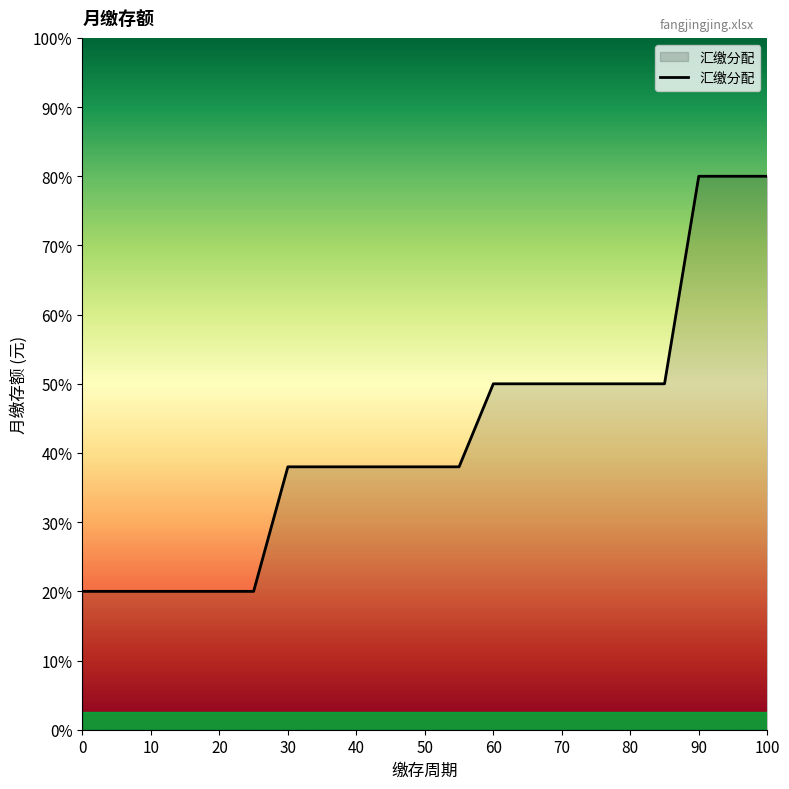

Reading left to right, extract all data points from this chart.

1600	1600	1600	1600	1600	1600	3040	3040	3040	3040	3040	3040	4000	4000	4000	4000	4000	4000	6400	6400	6400